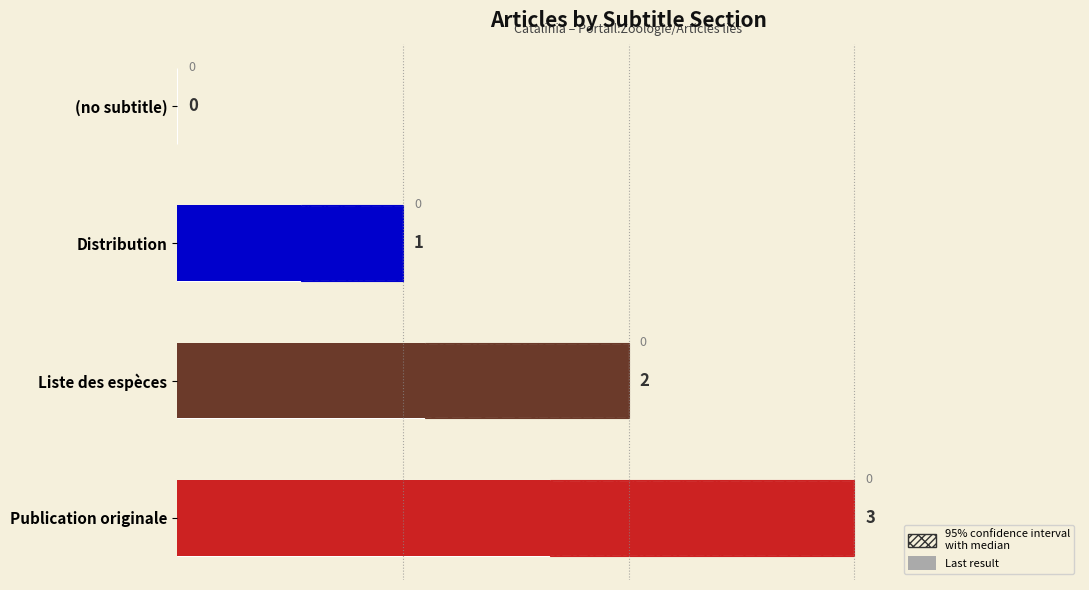

The chart shows a value of 0 at (no subtitle). True or false?

True